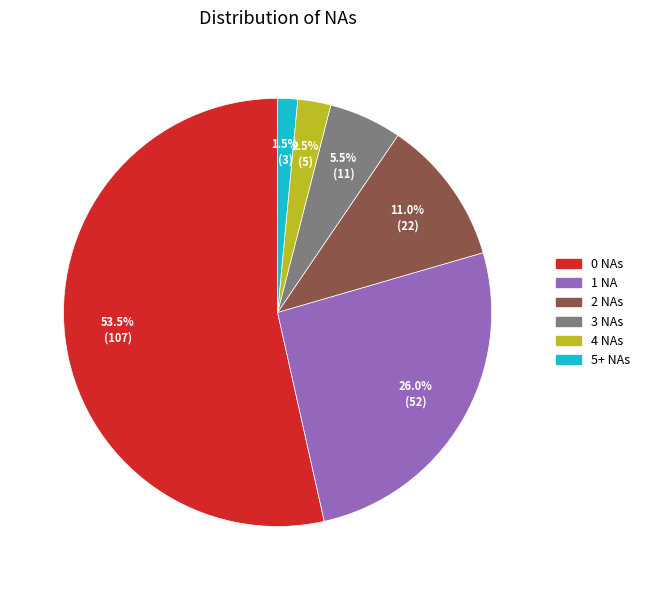

How many slices are in this pie chart?

6